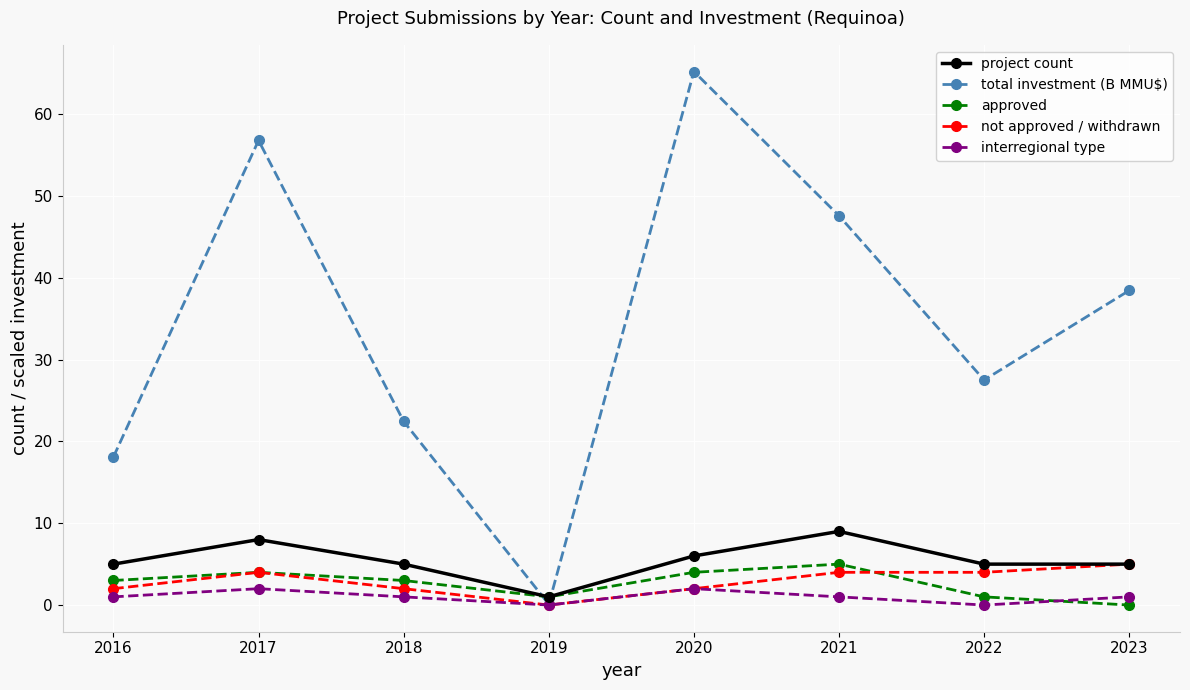

The total investment (B MMU$) series shows 19.3 at 2021. True or false?

False